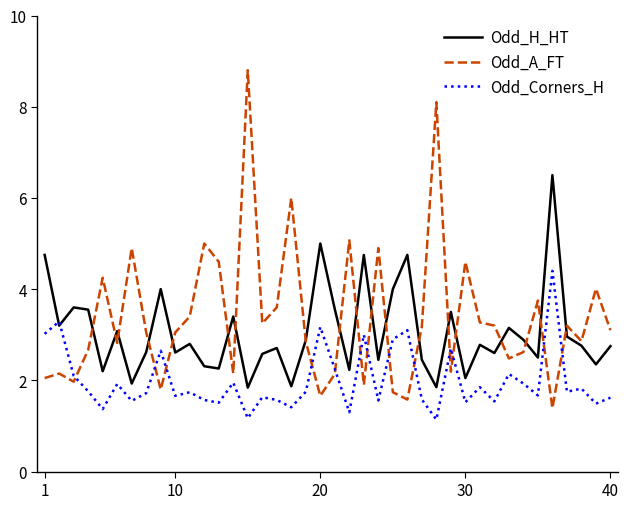

In Odd_A_FT, how many points are higher than both neighbors (excluding endpoints)?

13